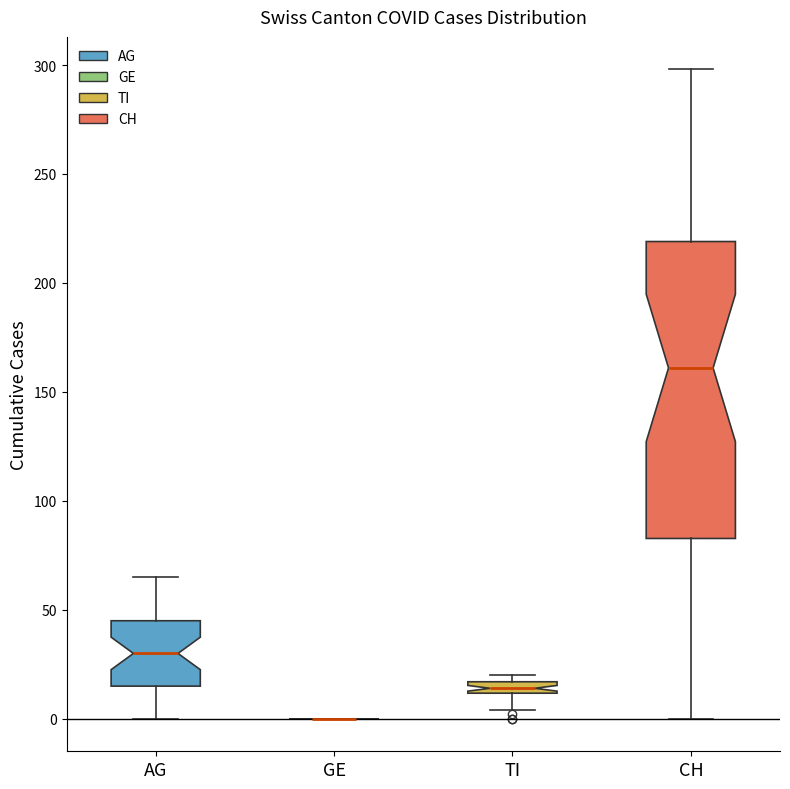

Where is the lower edge of the box for AG on the y-axis? The values are not printed on the chart, so give them approximately, as read against the axis.

15